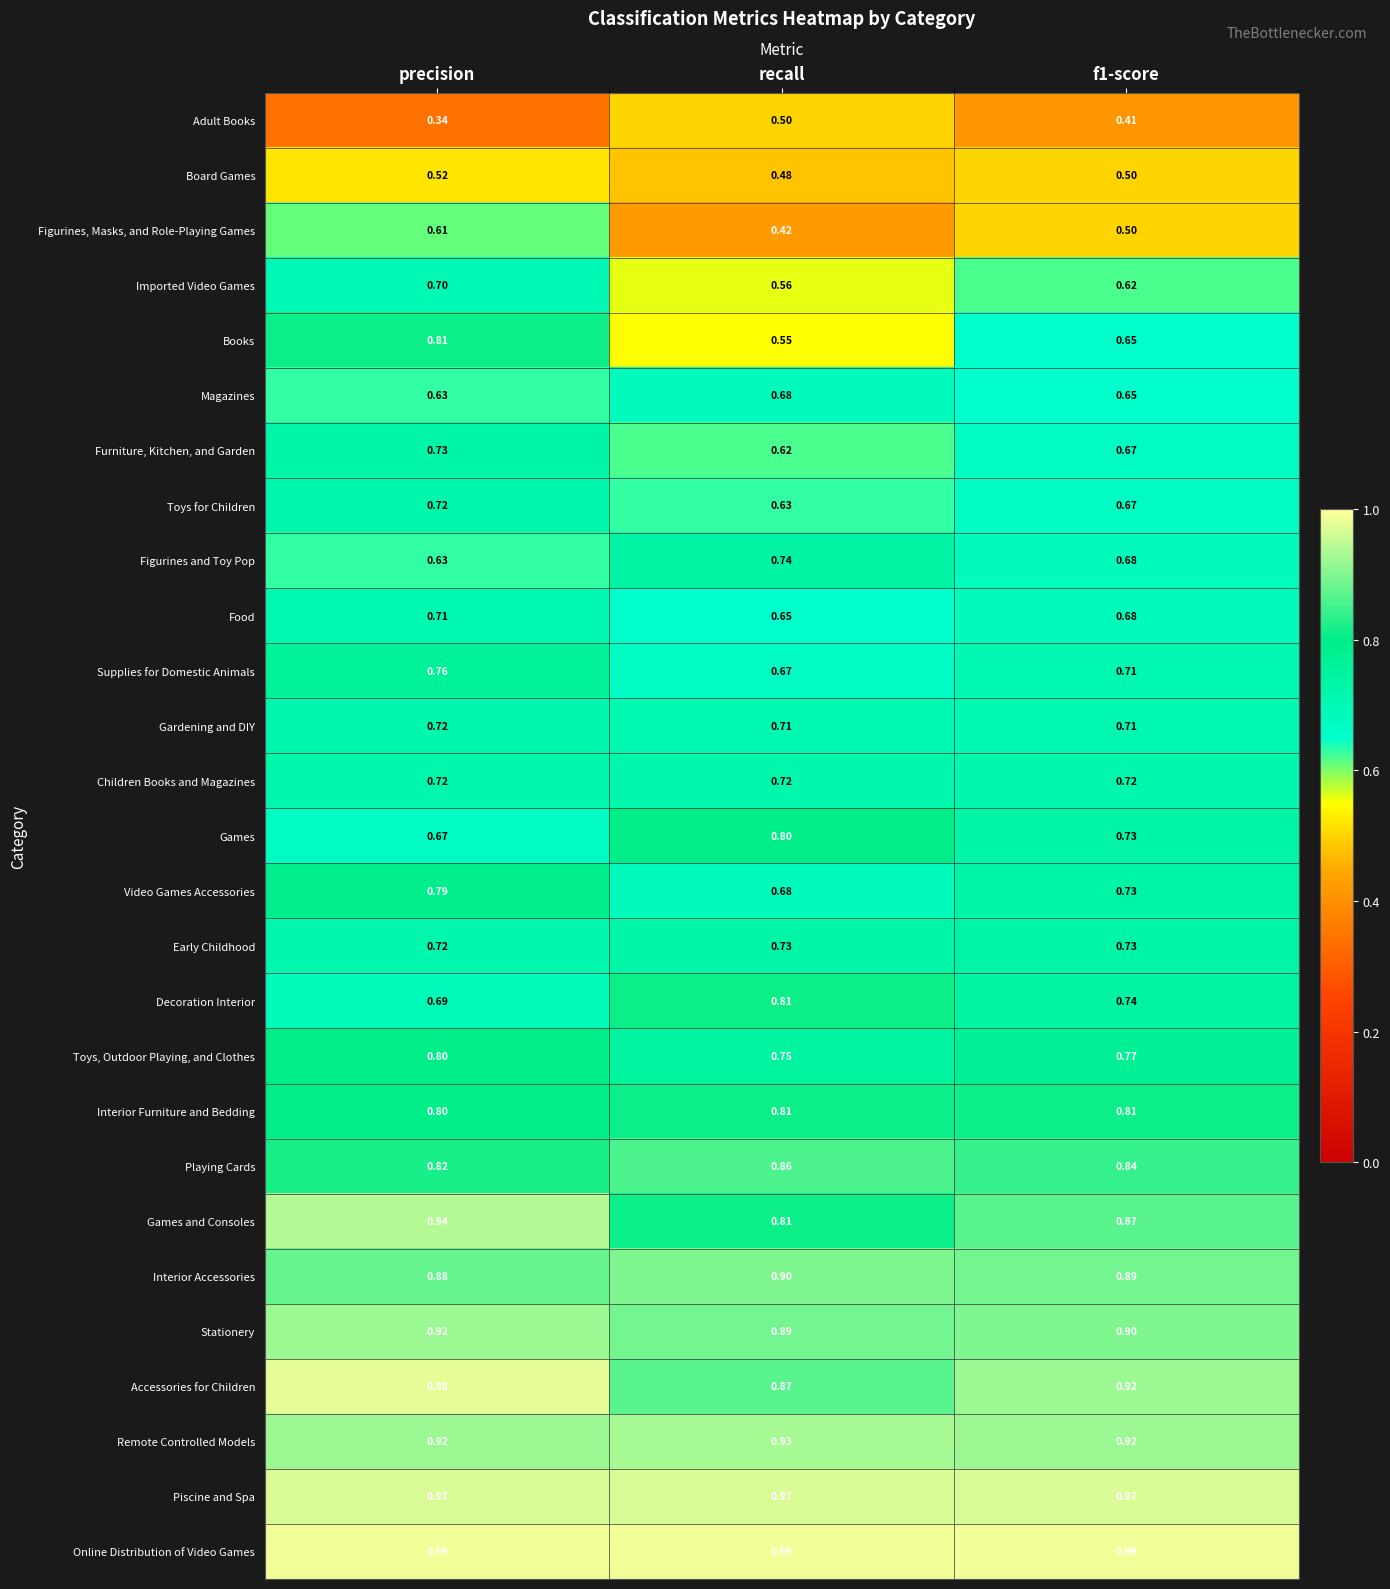

Which label corresponds to the smallest value in the chart?

precision